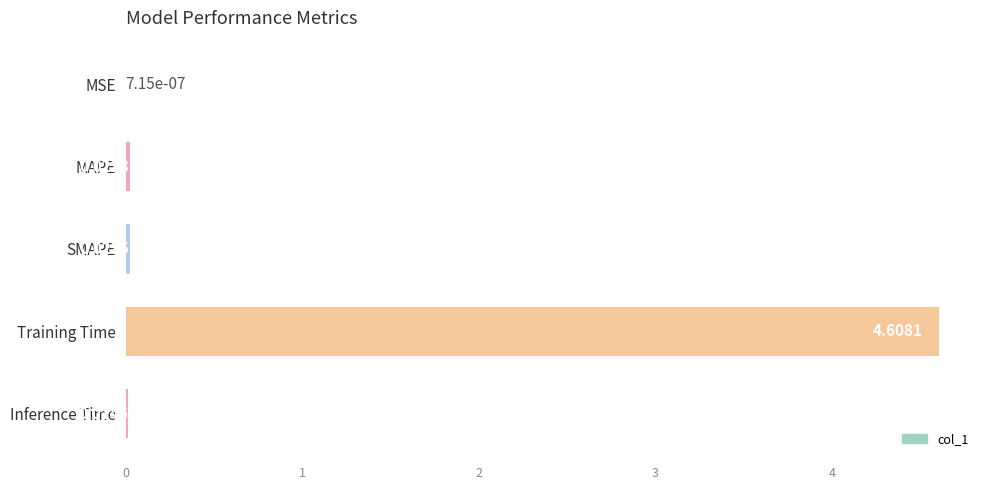

Which category has the highest value across all series?

Training Time